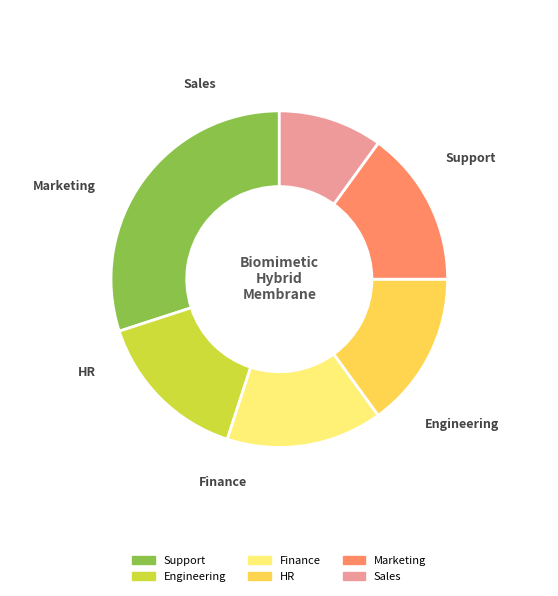

True or false: Engineering accounts for 15% of the total.

True